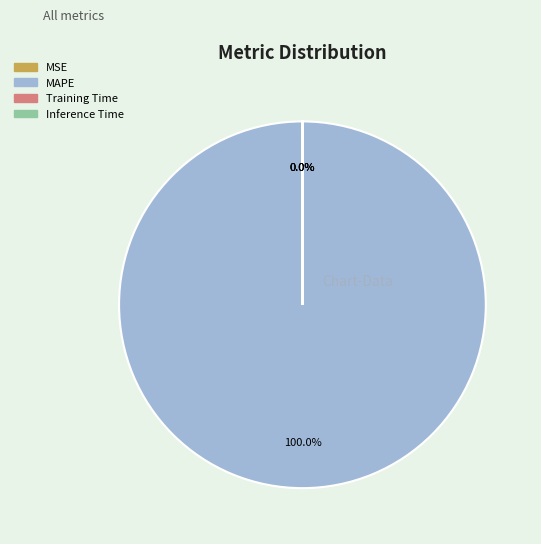

Which category has the biggest portion of the pie?

MAPE